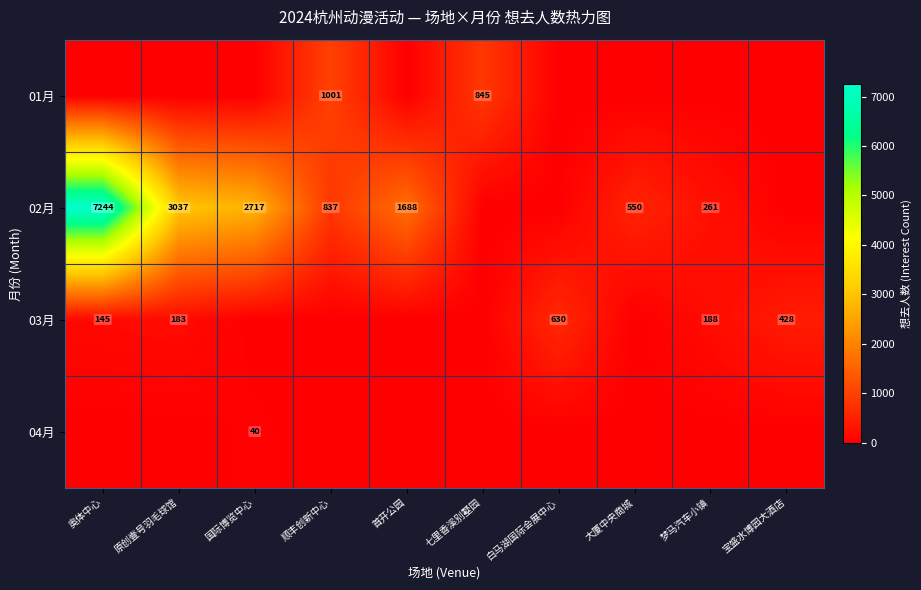

What is the total value across all series at 原创壹号羽毛球馆?

3220